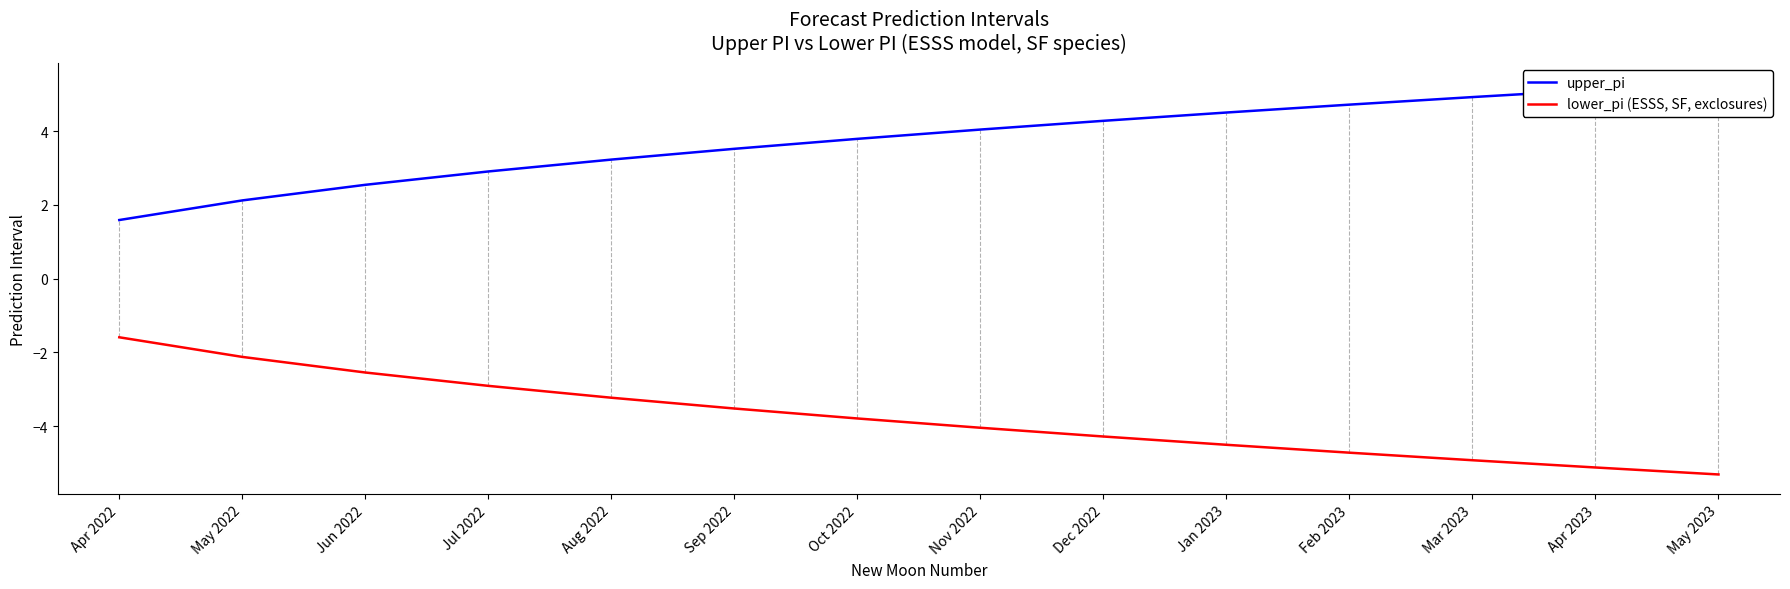

True or false: upper_pi and lower_pi (ESSS, SF, exclosures) cross at least once.

False